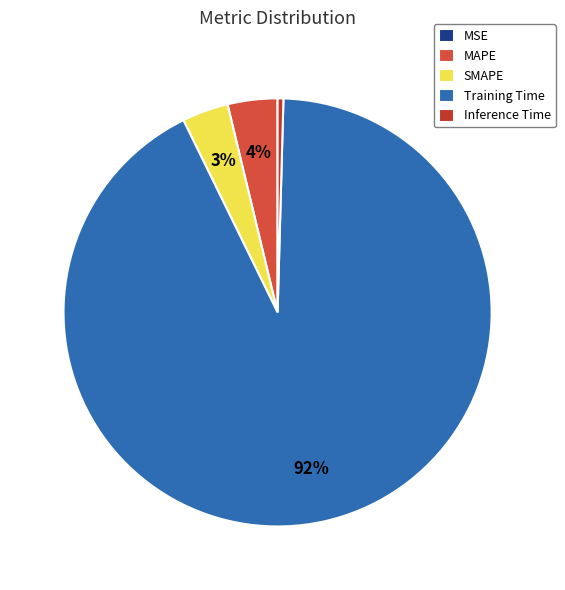

What percentage do MAPE and Training Time together represent?

96.1%